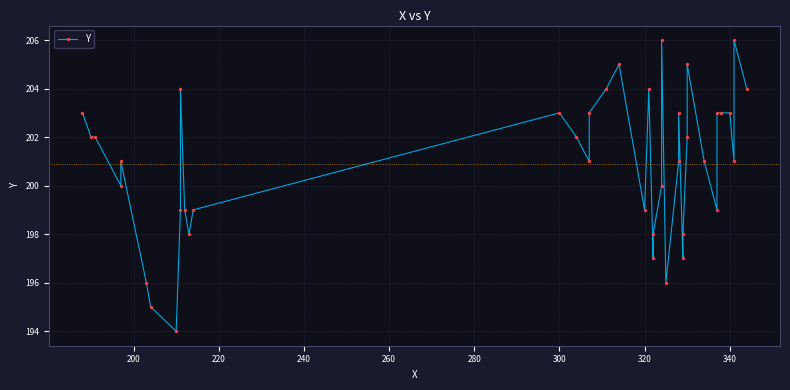

What is the average value?

201